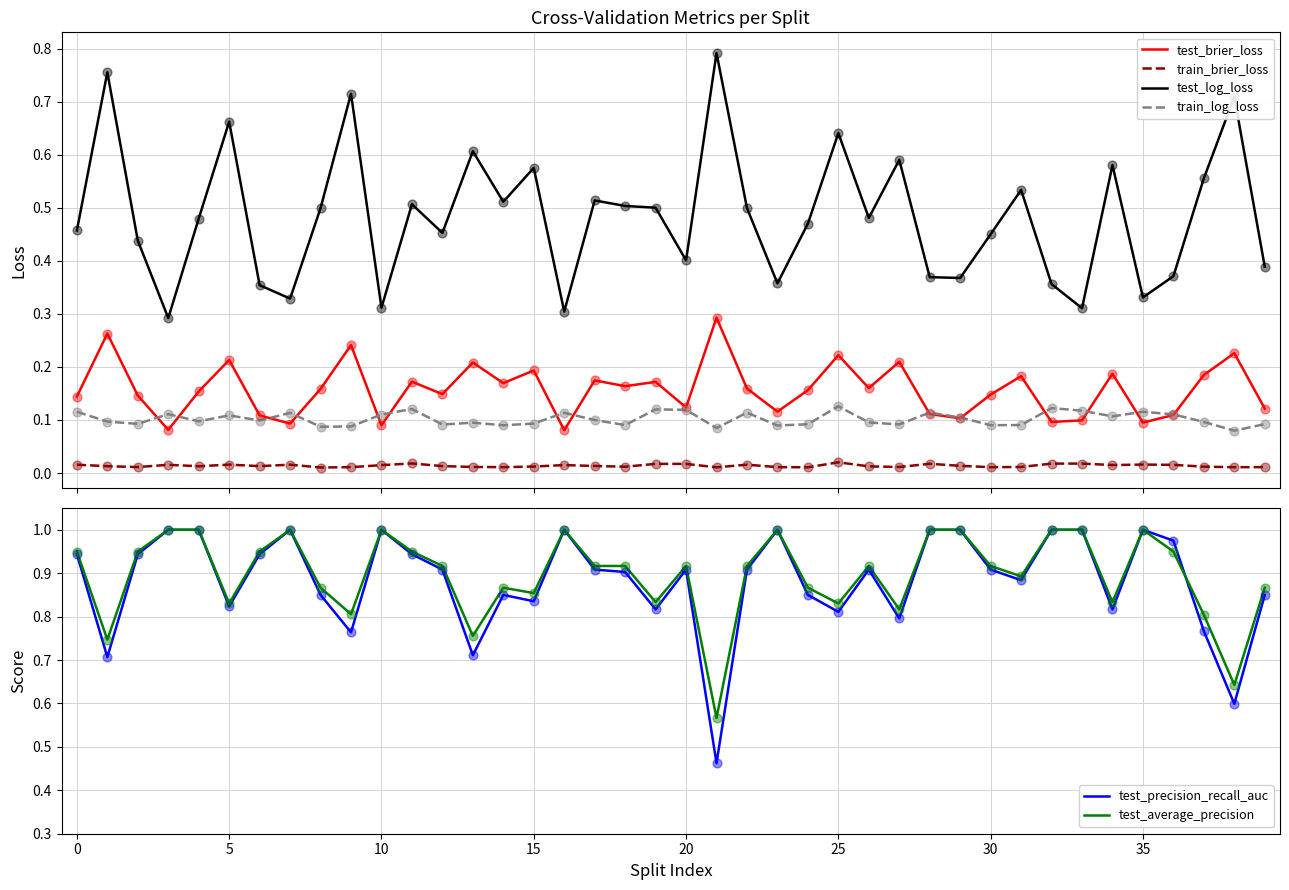

Which series contains the highest Y value?

test_precision_recall_auc